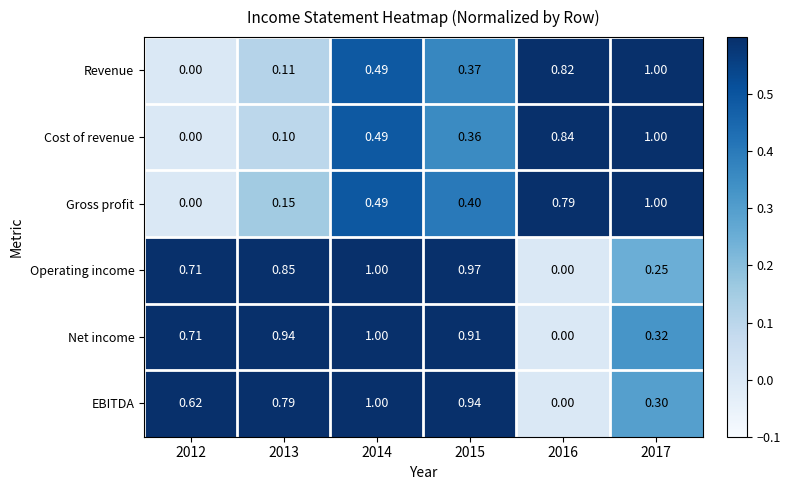

At which category is the sum across all series the highest?

2014